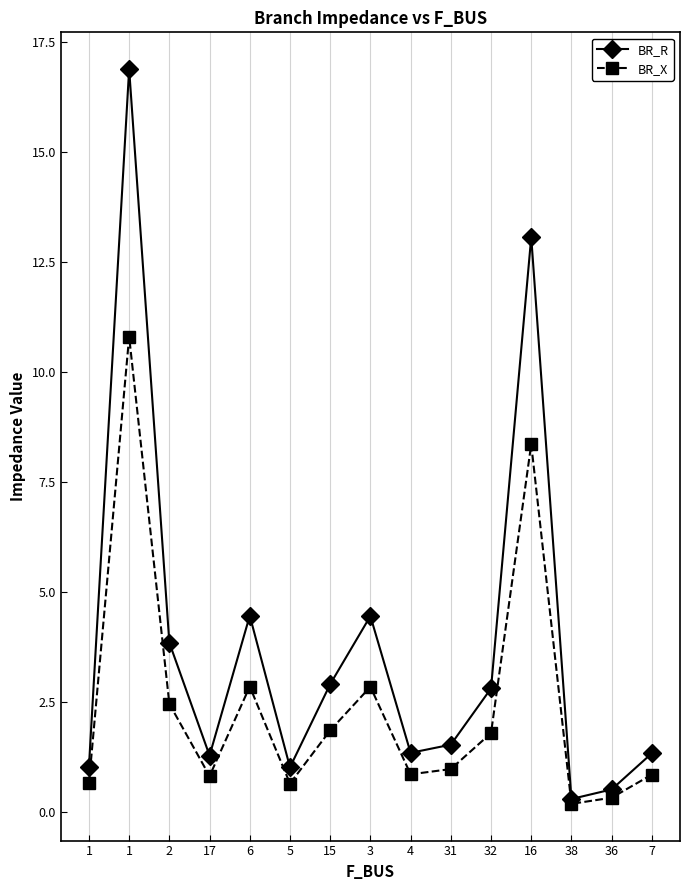

How many lines are shown in the chart?

2